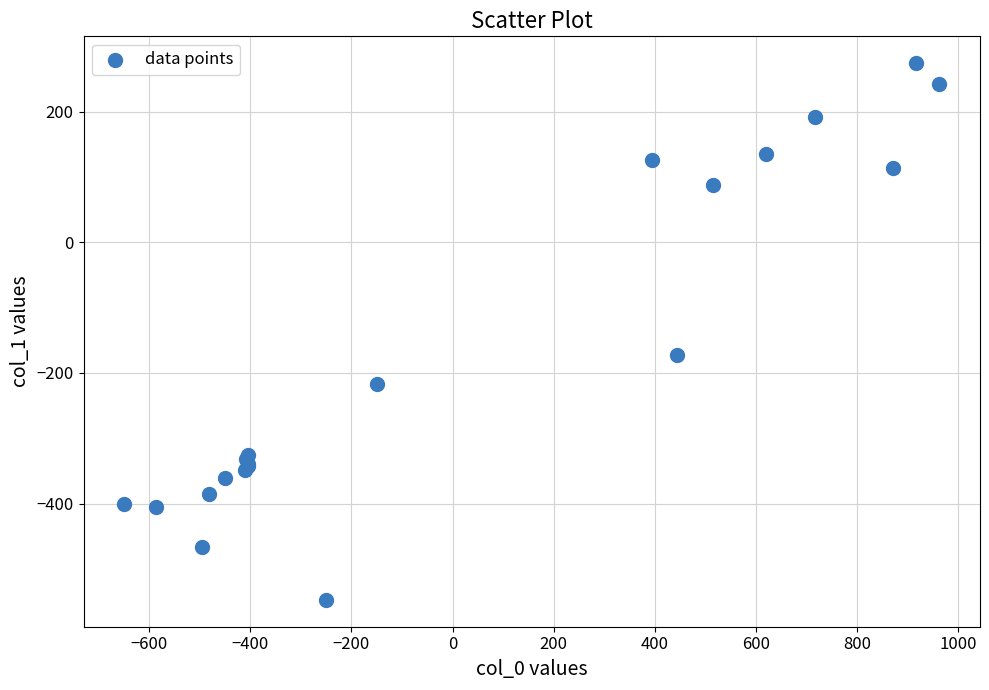

What Y value in the scatter plot is closest to -136?

-173.1